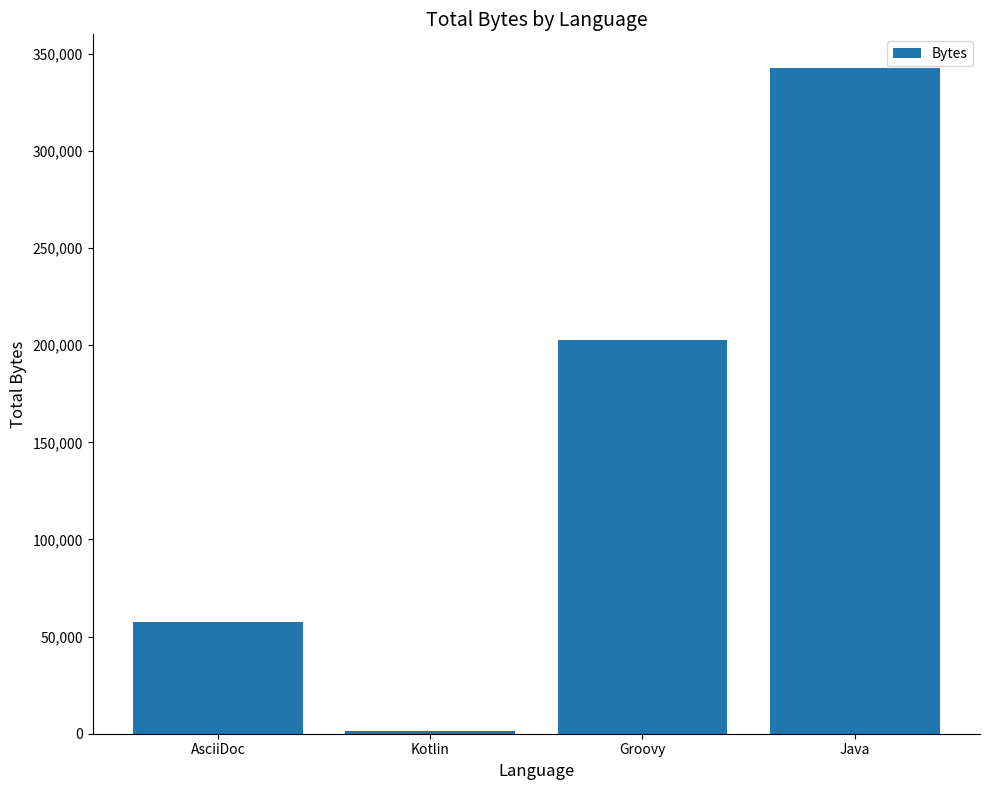

Count the values in the range 57582 to 342860.

3